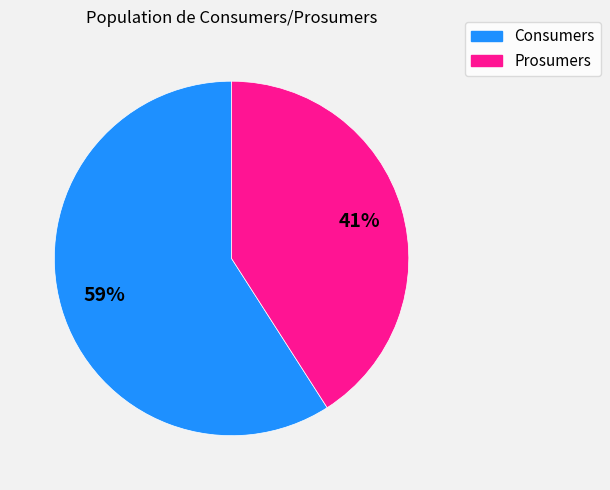

What is the largest slice in the pie chart?

Consumers